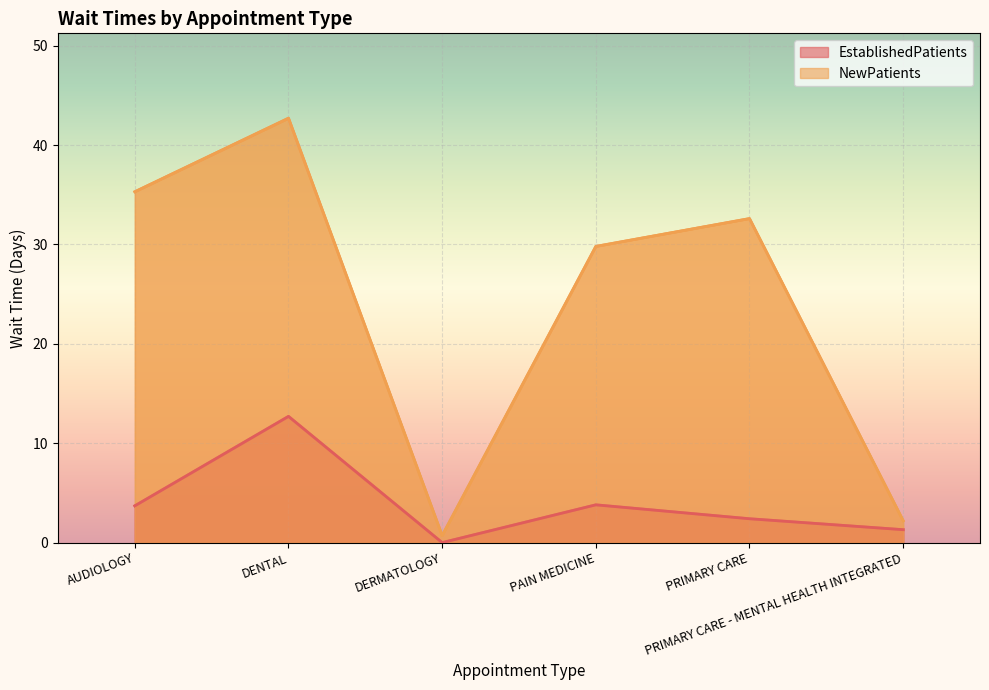

What is the difference between the NewPatients values at DERMATOLOGY and PRIMARY CARE - MENTAL HEALTH INTEGRATED?

1.5